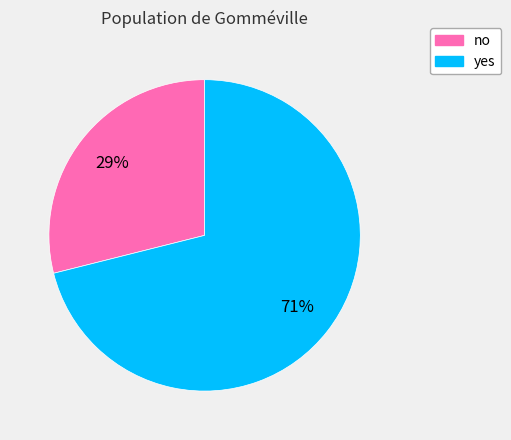

What is the smallest slice in the pie chart?

no